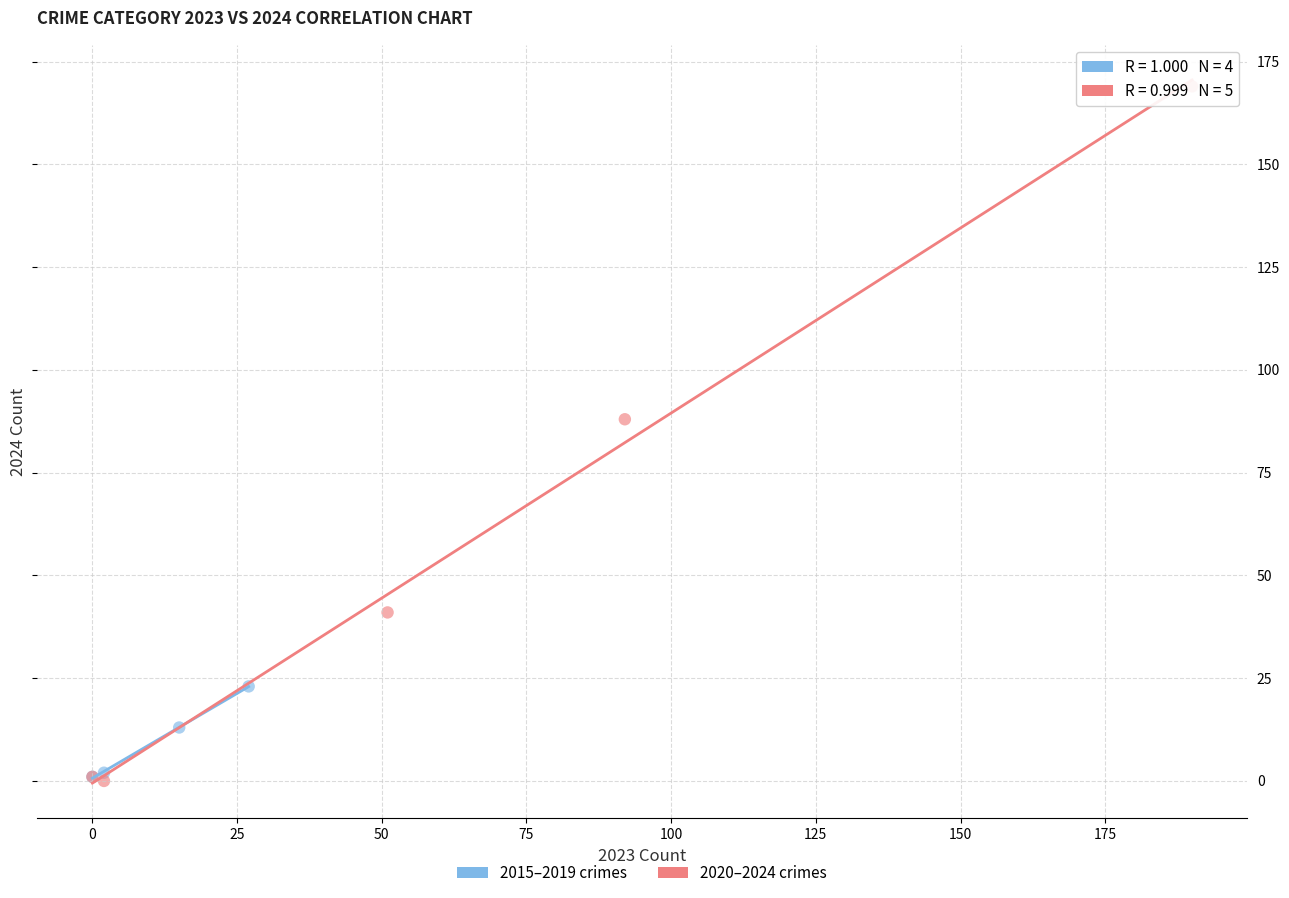

Which series has the largest Y range (max minus min)?

2020–2024 crimes